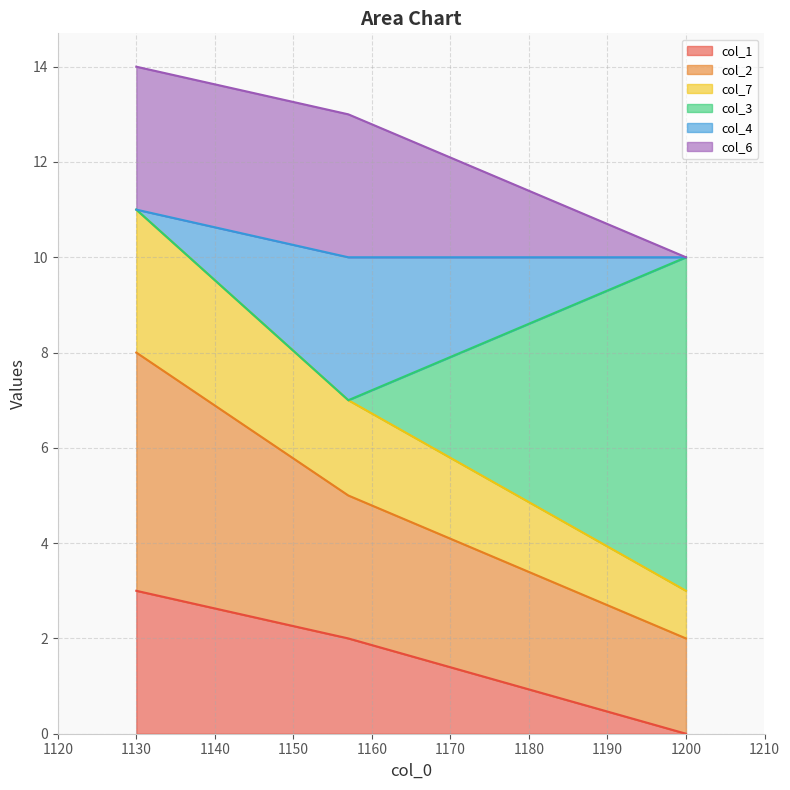

True or false: col_1 has a value of 2 at 1200.

False